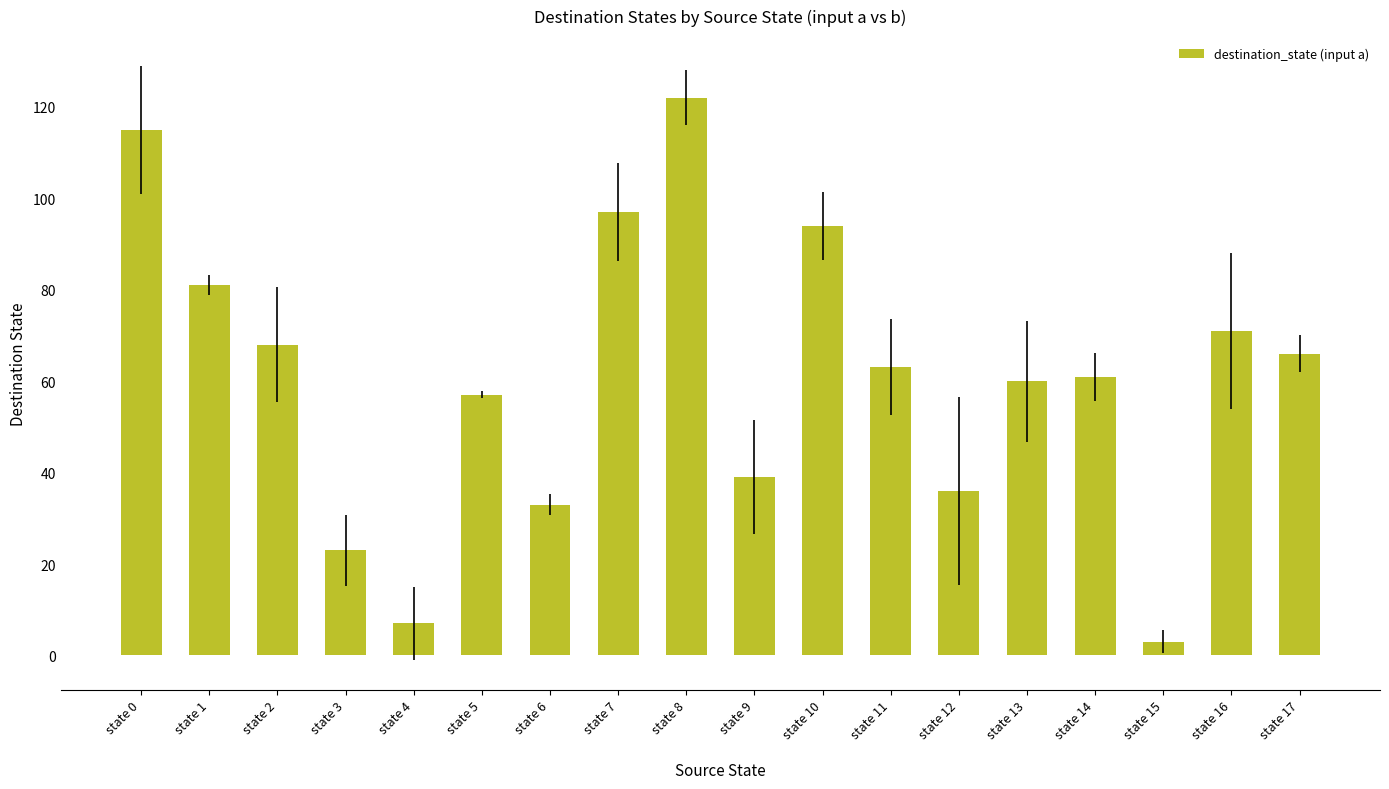

What is the difference between the values at state 17 and state 12?

30